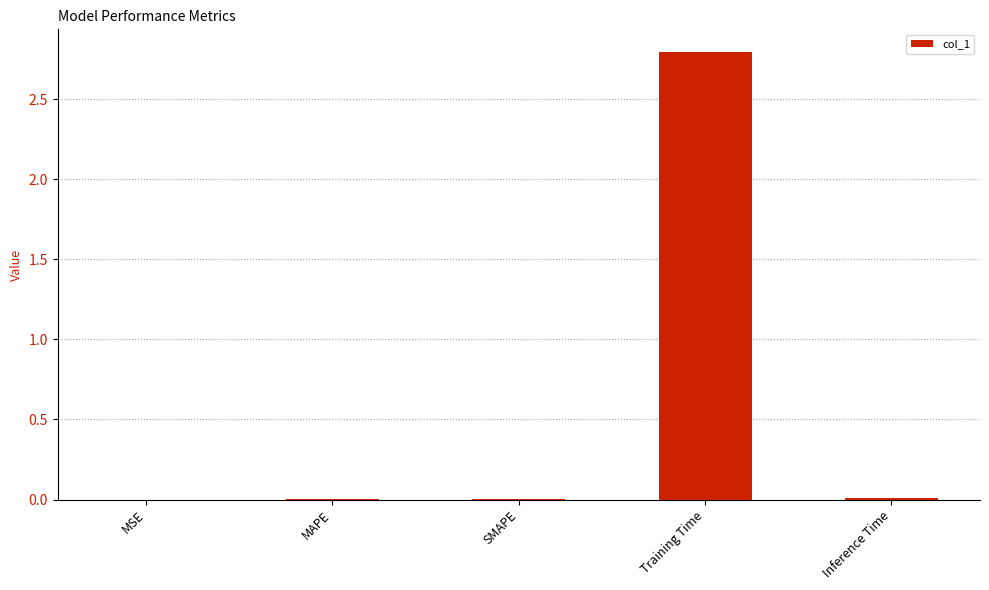

Which has a higher value, Inference Time or Training Time?

Training Time